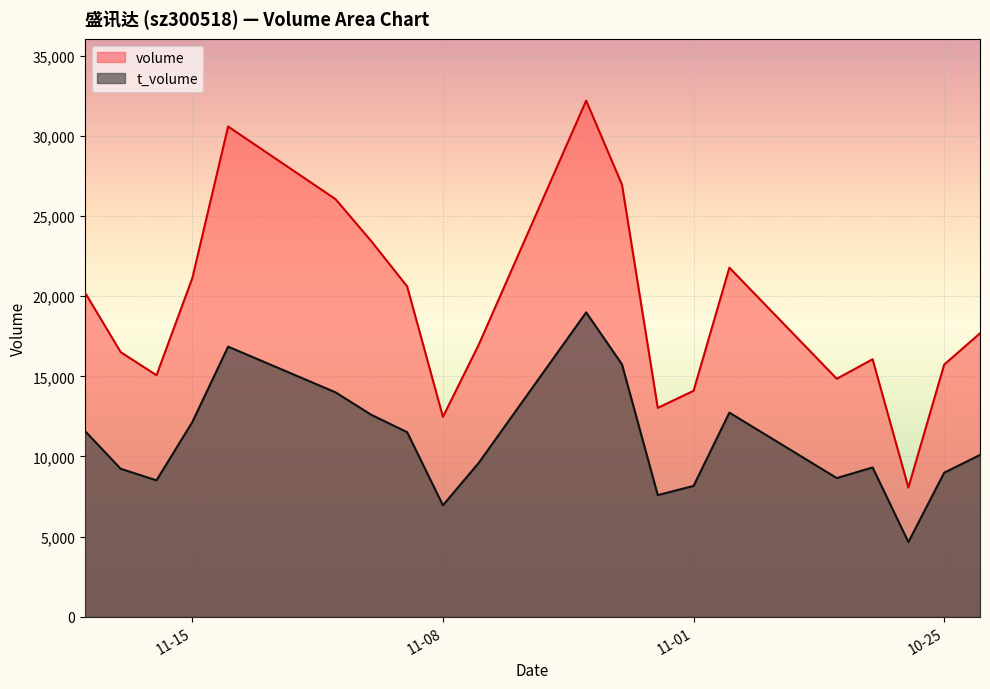

Which series has the widest spread of values?

volume